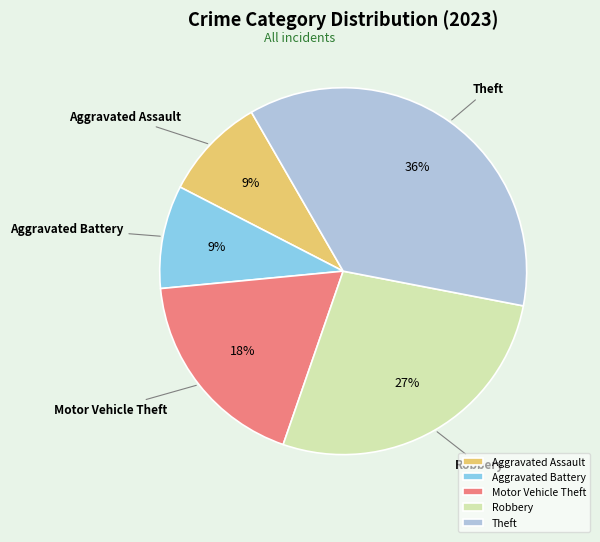

Which has a higher value, Theft or Aggravated Assault?

Theft